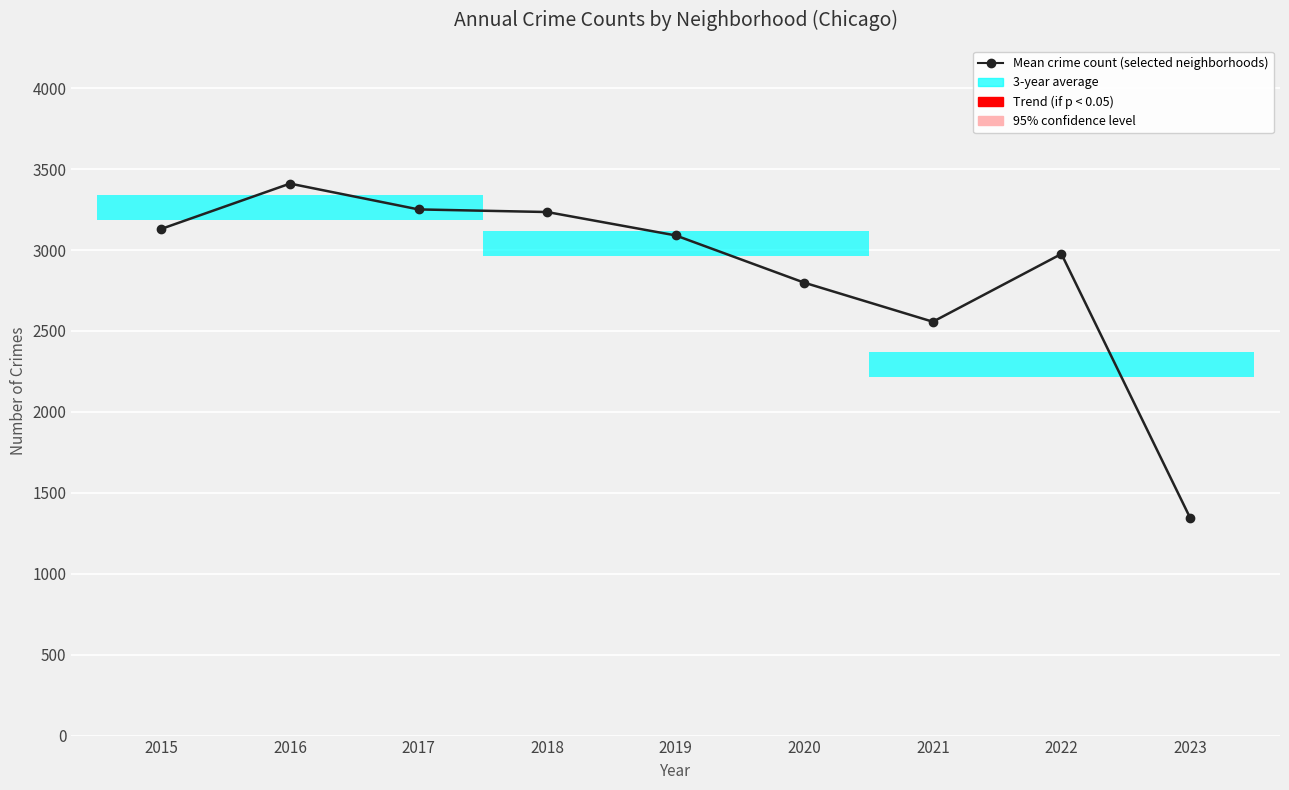

Approximately how many times larger is the value at 2022 compared to 2021?

1.2